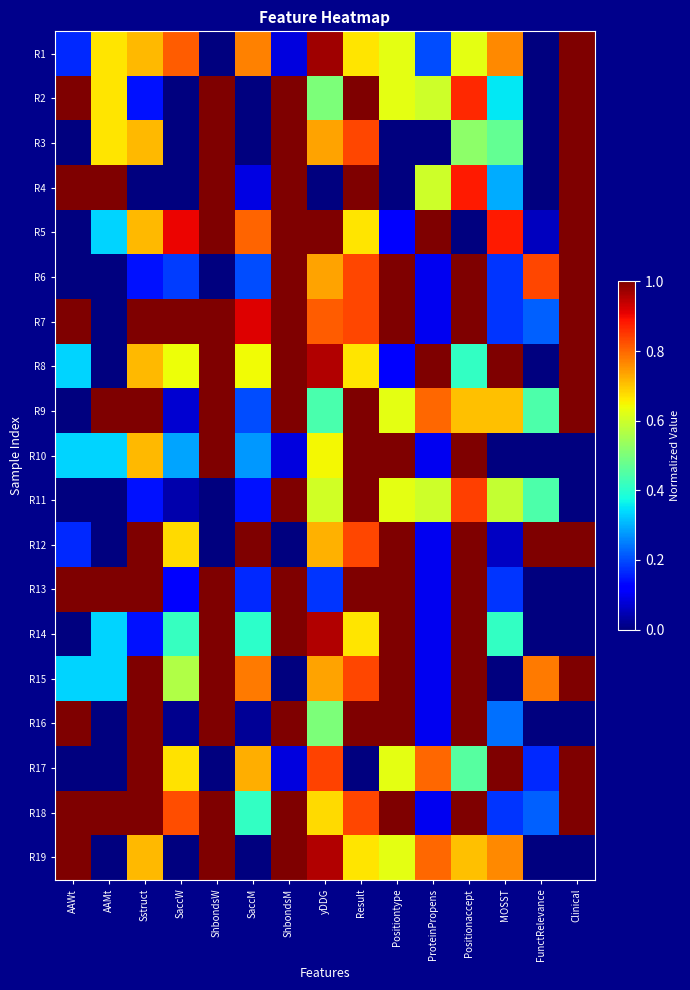

Reading right to left, extract all data points from this chart.

R1: Clinical=1.0	FunctRelevance=0.0	MOSST=0.8	Positionaccept=0.6	ProteinPropens=0.2	Positiontype=0.6	Result=0.7	yDDG=1.0	ShbondsM=0.1	SaccM=0.8	ShbondsW=0.0	SaccW=0.8	Sstruct=0.7	AAMt=0.7	AAWt=0.2
R2: Clinical=1.0	FunctRelevance=0.0	MOSST=0.4	Positionaccept=0.9	ProteinPropens=0.6	Positiontype=0.6	Result=1.0	yDDG=0.5	ShbondsM=1.0	SaccM=0.0	ShbondsW=1.0	SaccW=0.0	Sstruct=0.1	AAMt=0.7	AAWt=1.0
R3: Clinical=1.0	FunctRelevance=0.0	MOSST=0.5	Positionaccept=0.5	ProteinPropens=0.0	Positiontype=0.0	Result=0.8	yDDG=0.7	ShbondsM=1.0	SaccM=0.0	ShbondsW=1.0	SaccW=0.0	Sstruct=0.7	AAMt=0.7	AAWt=0.0
R4: Clinical=1.0	FunctRelevance=0.0	MOSST=0.3	Positionaccept=0.9	ProteinPropens=0.6	Positiontype=0.0	Result=1.0	yDDG=0.0	ShbondsM=1.0	SaccM=0.1	ShbondsW=1.0	SaccW=0.0	Sstruct=0.0	AAMt=1.0	AAWt=1.0
R5: Clinical=1.0	FunctRelevance=0.1	MOSST=0.9	Positionaccept=0.0	ProteinPropens=1.0	Positiontype=0.1	Result=0.7	yDDG=1.0	ShbondsM=1.0	SaccM=0.8	ShbondsW=1.0	SaccW=0.9	Sstruct=0.7	AAMt=0.3	AAWt=0.0
R6: Clinical=1.0	FunctRelevance=0.8	MOSST=0.2	Positionaccept=1.0	ProteinPropens=0.1	Positiontype=1.0	Result=0.8	yDDG=0.7	ShbondsM=1.0	SaccM=0.2	ShbondsW=0.0	SaccW=0.2	Sstruct=0.1	AAMt=0.0	AAWt=0.0
R7: Clinical=1.0	FunctRelevance=0.2	MOSST=0.2	Positionaccept=1.0	ProteinPropens=0.1	Positiontype=1.0	Result=0.8	yDDG=0.8	ShbondsM=1.0	SaccM=0.9	ShbondsW=1.0	SaccW=1.0	Sstruct=1.0	AAMt=0.0	AAWt=1.0
R8: Clinical=1.0	FunctRelevance=0.0	MOSST=1.0	Positionaccept=0.4	ProteinPropens=1.0	Positiontype=0.1	Result=0.7	yDDG=1.0	ShbondsM=1.0	SaccM=0.6	ShbondsW=1.0	SaccW=0.6	Sstruct=0.7	AAMt=0.0	AAWt=0.3
R9: Clinical=1.0	FunctRelevance=0.4	MOSST=0.7	Positionaccept=0.7	ProteinPropens=0.8	Positiontype=0.6	Result=1.0	yDDG=0.4	ShbondsM=1.0	SaccM=0.2	ShbondsW=1.0	SaccW=0.1	Sstruct=1.0	AAMt=1.0	AAWt=0.0
R10: Clinical=0.0	FunctRelevance=0.0	MOSST=0.0	Positionaccept=1.0	ProteinPropens=0.1	Positiontype=1.0	Result=1.0	yDDG=0.6	ShbondsM=0.1	SaccM=0.3	ShbondsW=1.0	SaccW=0.3	Sstruct=0.7	AAMt=0.3	AAWt=0.3
R11: Clinical=0.0	FunctRelevance=0.4	MOSST=0.6	Positionaccept=0.8	ProteinPropens=0.6	Positiontype=0.6	Result=1.0	yDDG=0.6	ShbondsM=1.0	SaccM=0.1	ShbondsW=0.0	SaccW=0.0	Sstruct=0.1	AAMt=0.0	AAWt=0.0
R12: Clinical=1.0	FunctRelevance=1.0	MOSST=0.1	Positionaccept=1.0	ProteinPropens=0.1	Positiontype=1.0	Result=0.8	yDDG=0.7	ShbondsM=0.0	SaccM=1.0	ShbondsW=0.0	SaccW=0.7	Sstruct=1.0	AAMt=0.0	AAWt=0.2
R13: Clinical=0.0	FunctRelevance=0.0	MOSST=0.2	Positionaccept=1.0	ProteinPropens=0.1	Positiontype=1.0	Result=1.0	yDDG=0.2	ShbondsM=1.0	SaccM=0.2	ShbondsW=1.0	SaccW=0.1	Sstruct=1.0	AAMt=1.0	AAWt=1.0
R14: Clinical=0.0	FunctRelevance=0.0	MOSST=0.4	Positionaccept=1.0	ProteinPropens=0.1	Positiontype=1.0	Result=0.7	yDDG=1.0	ShbondsM=1.0	SaccM=0.4	ShbondsW=1.0	SaccW=0.4	Sstruct=0.1	AAMt=0.3	AAWt=0.0
R15: Clinical=1.0	FunctRelevance=0.8	MOSST=0.0	Positionaccept=1.0	ProteinPropens=0.1	Positiontype=1.0	Result=0.8	yDDG=0.7	ShbondsM=0.0	SaccM=0.8	ShbondsW=1.0	SaccW=0.6	Sstruct=1.0	AAMt=0.3	AAWt=0.3
R16: Clinical=0.0	FunctRelevance=0.0	MOSST=0.2	Positionaccept=1.0	ProteinPropens=0.1	Positiontype=1.0	Result=1.0	yDDG=0.5	ShbondsM=1.0	SaccM=0.0	ShbondsW=1.0	SaccW=0.0	Sstruct=1.0	AAMt=0.0	AAWt=1.0
R17: Clinical=1.0	FunctRelevance=0.2	MOSST=1.0	Positionaccept=0.5	ProteinPropens=0.8	Positiontype=0.6	Result=0.0	yDDG=0.8	ShbondsM=0.1	SaccM=0.7	ShbondsW=0.0	SaccW=0.7	Sstruct=1.0	AAMt=0.0	AAWt=0.0
R18: Clinical=1.0	FunctRelevance=0.2	MOSST=0.2	Positionaccept=1.0	ProteinPropens=0.1	Positiontype=1.0	Result=0.8	yDDG=0.7	ShbondsM=1.0	SaccM=0.4	ShbondsW=1.0	SaccW=0.8	Sstruct=1.0	AAMt=1.0	AAWt=1.0
R19: Clinical=0.0	FunctRelevance=0.0	MOSST=0.8	Positionaccept=0.7	ProteinPropens=0.8	Positiontype=0.6	Result=0.7	yDDG=1.0	ShbondsM=1.0	SaccM=0.0	ShbondsW=1.0	SaccW=0.0	Sstruct=0.7	AAMt=0.0	AAWt=1.0